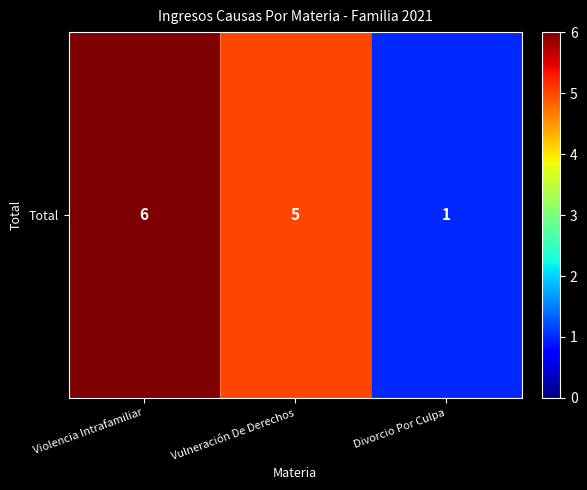

What is the difference between the second highest and minimum values?

4